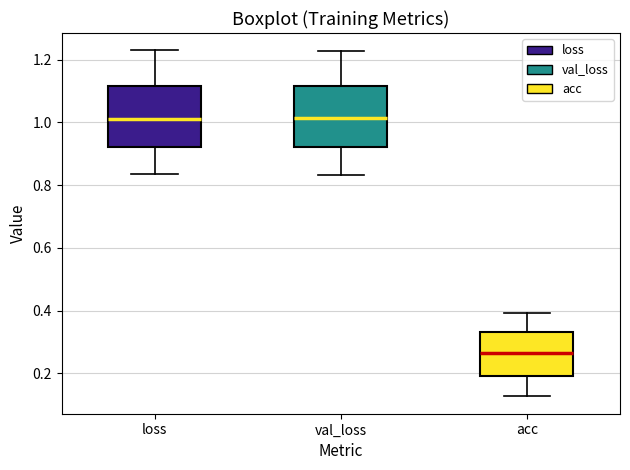

Where does the median line of the box for loss sit on the y-axis? The values are not printed on the chart, so give them approximately, as read against the axis.

1.00